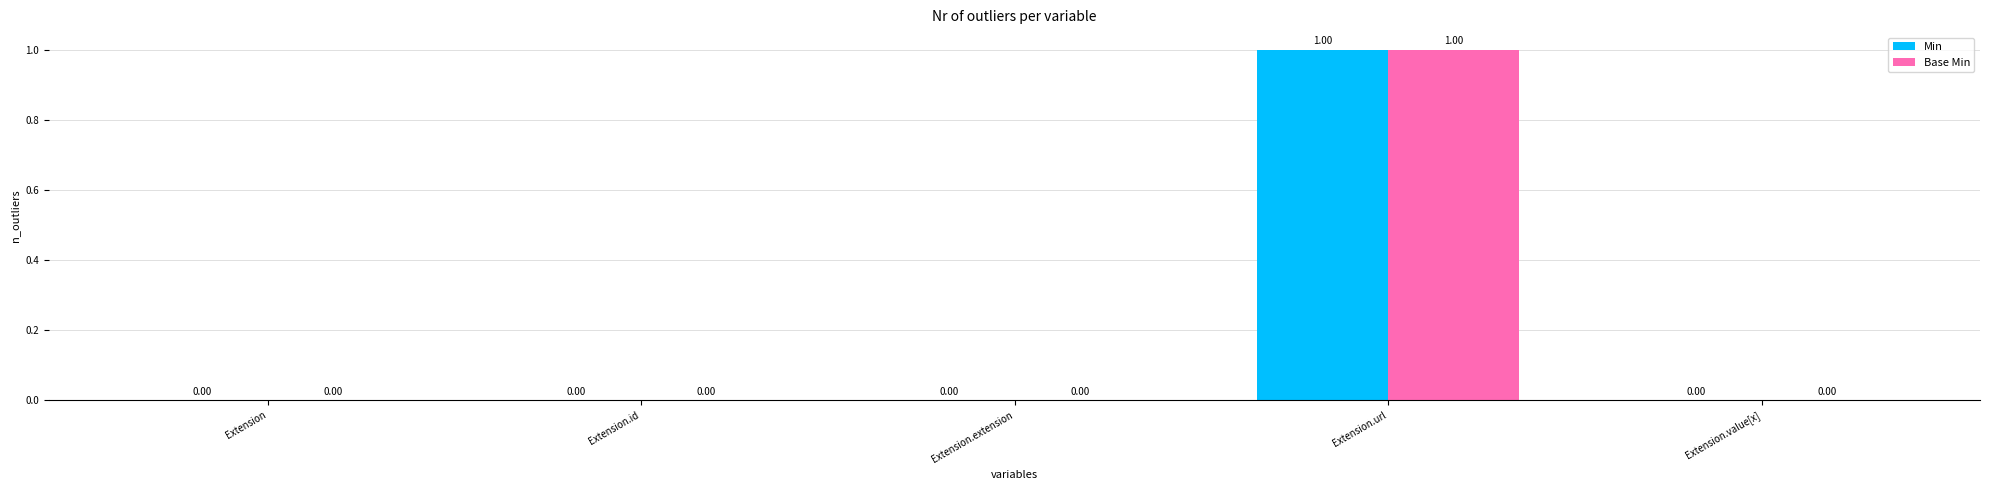

At which category is the sum across all series the highest?

Extension.url